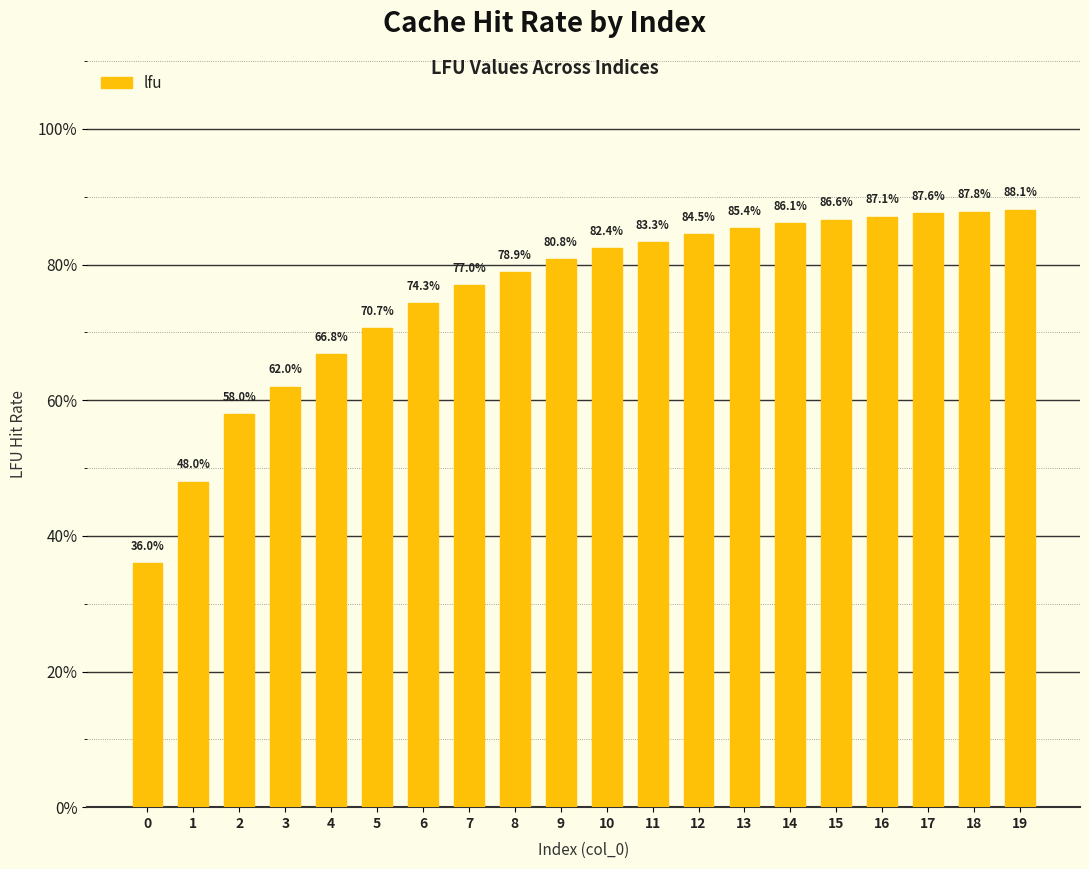

What is the average value?

0.8